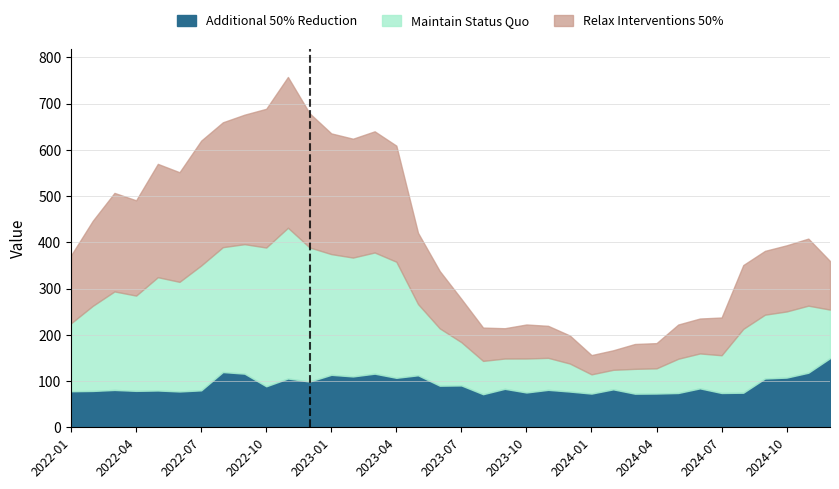

How many lines are shown in the chart?

3